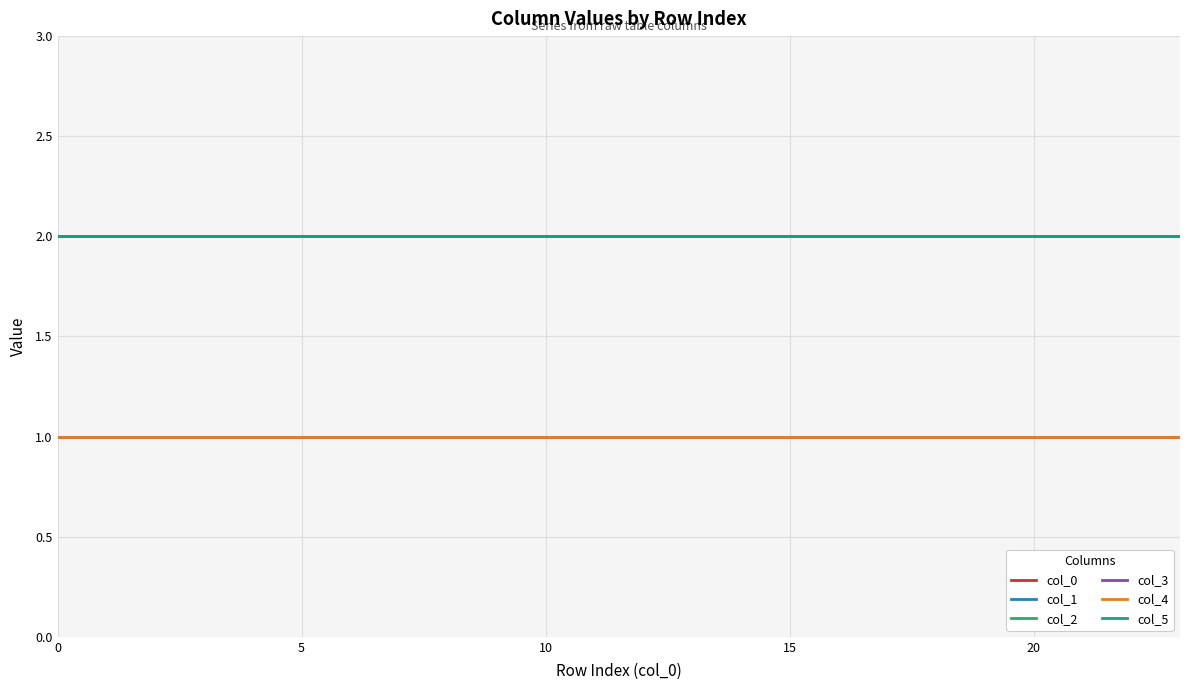

Does the chart display data point markers on the line(s)?

No